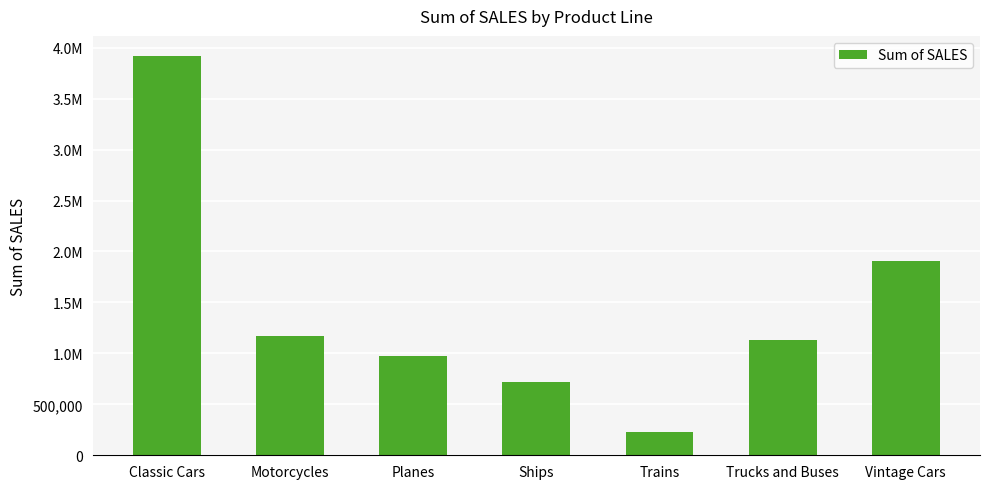

Are the bars horizontal?

No